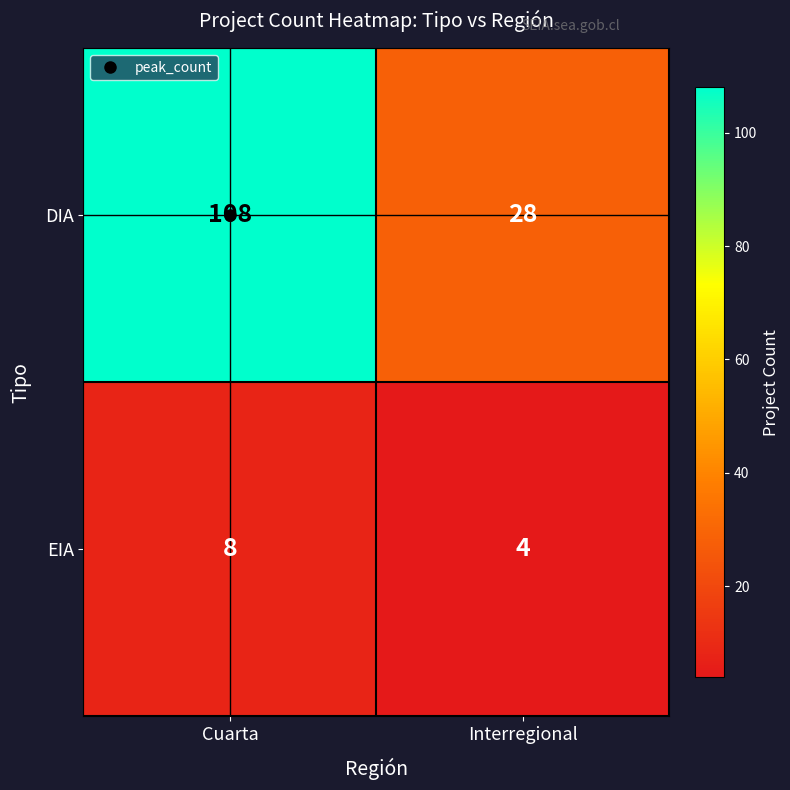

What is the difference between the highest and lowest values at Cuarta?

100